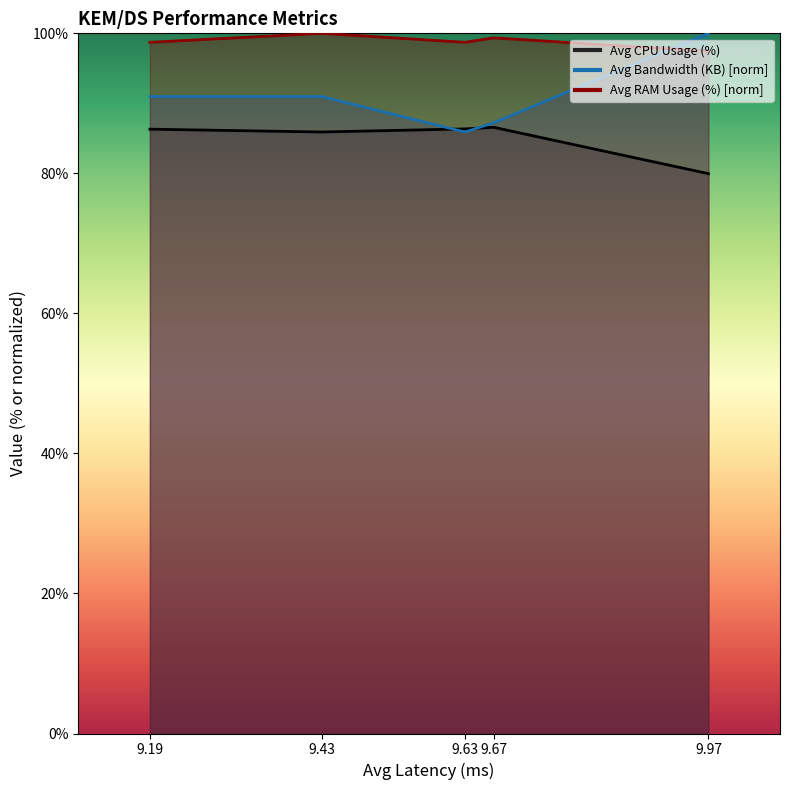

Reading left to right, what are all the values shown in this chart?

Avg CPU Usage (%): 86.3	85.9	86.3	86.6	80.0
Avg Bandwidth (KB): 91.0	91.0	85.9	87.2	100.0
Avg RAM Usage (%): 98.7	100.0	98.7	99.4	97.4